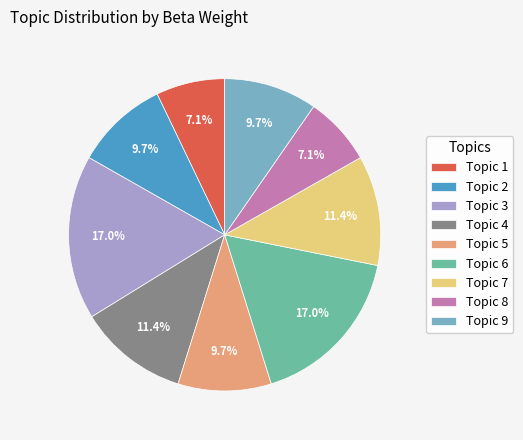

The Topic 5 slice represents 10% of the pie. True or false?

True